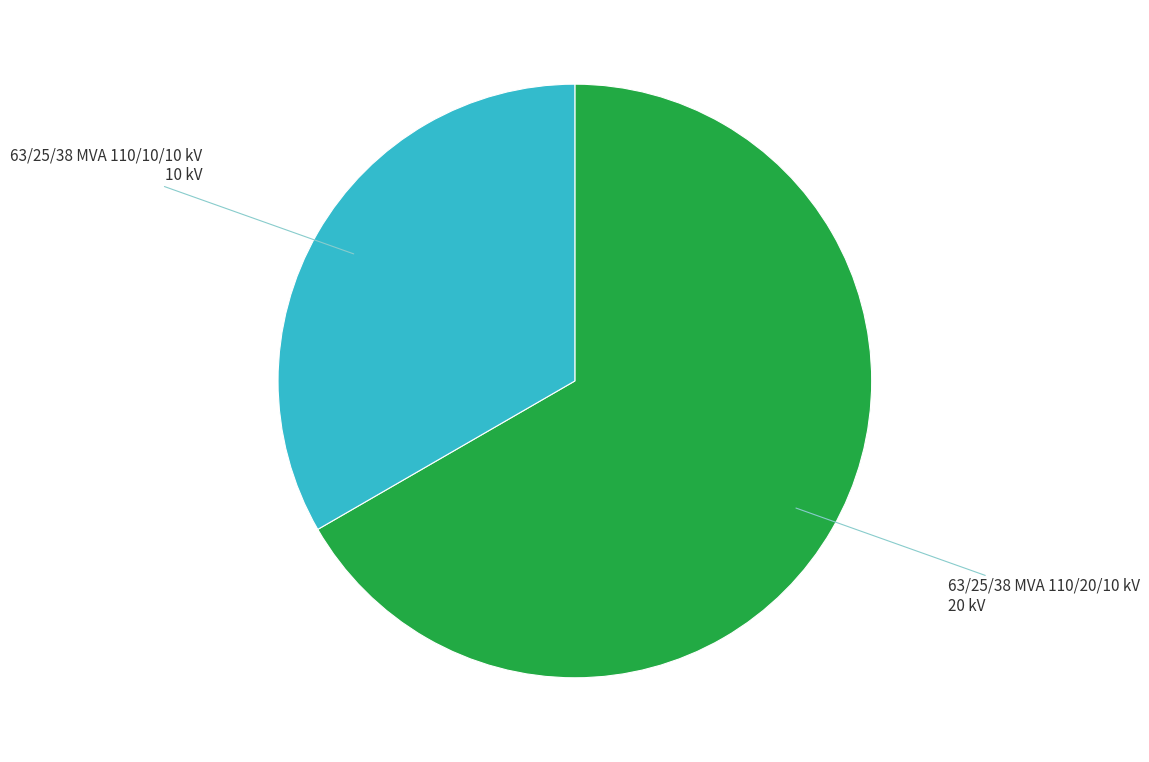

Does any single category account for the majority?

Yes